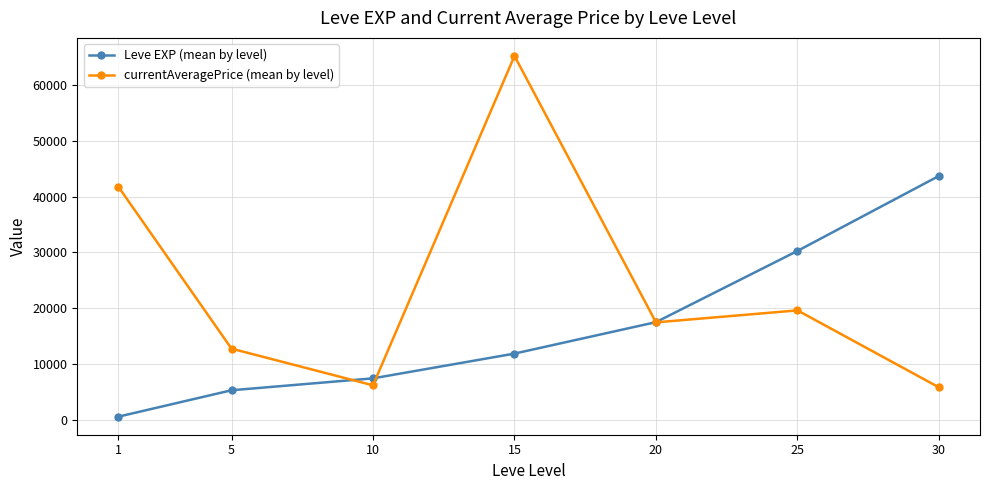

Which series has the widest spread of values?

currentAveragePrice (mean by level)